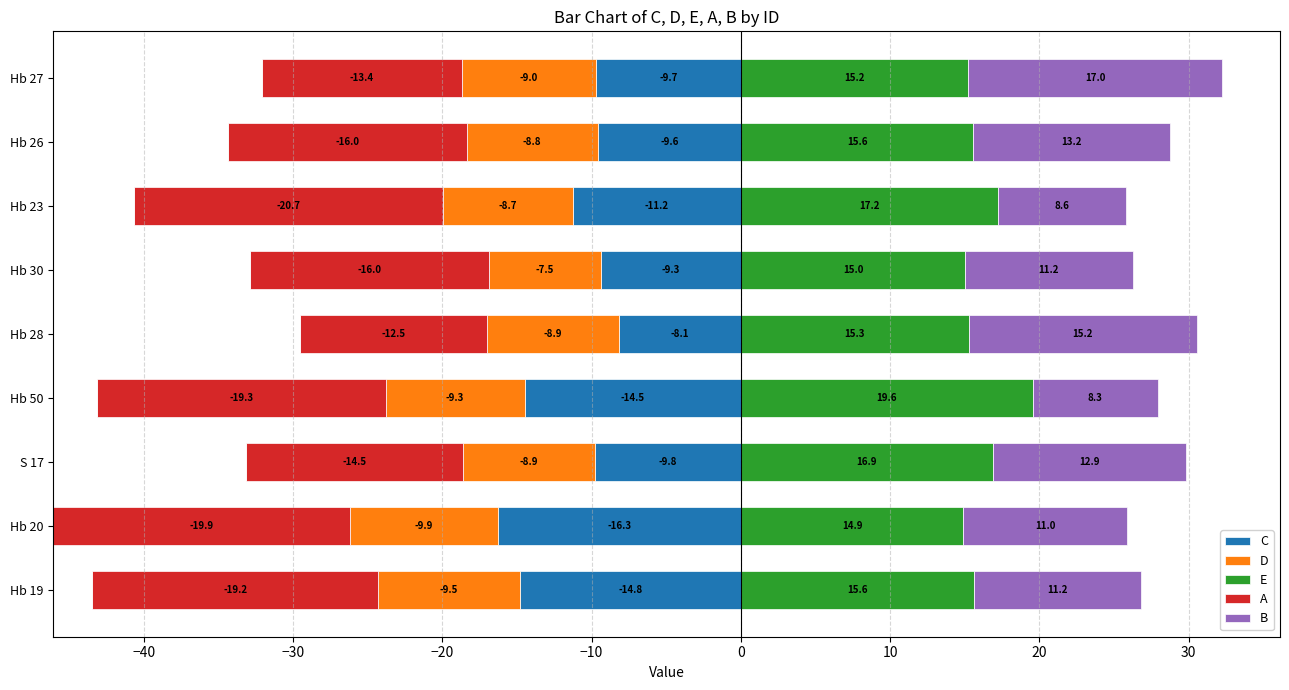

Which series has the largest total across all categories?

E